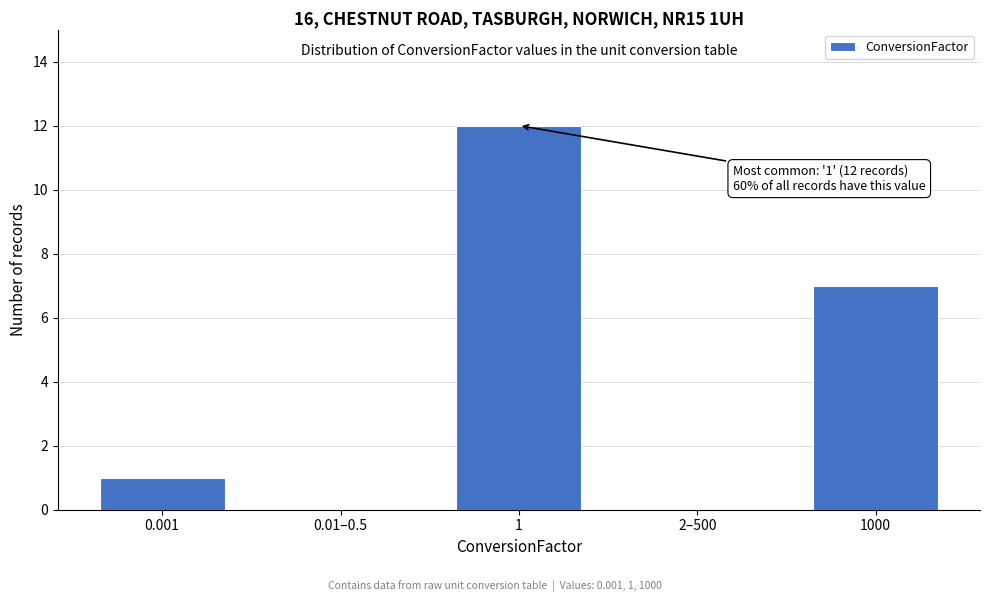

Reading left to right, what are all the values shown in this chart?

0.001=1	0.01–0.5=0	1=12	2–500=0	1000=7